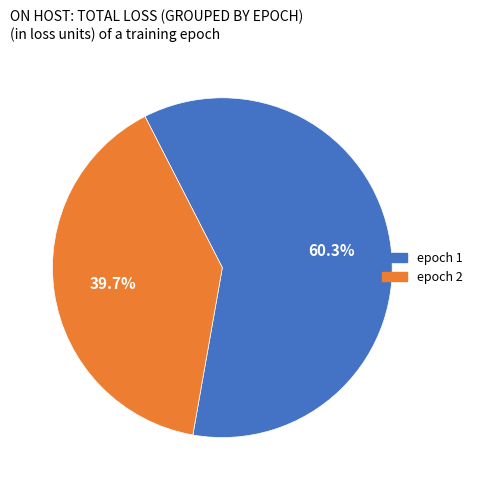

Rank the categories by value from highest to lowest.

epoch 1, epoch 2